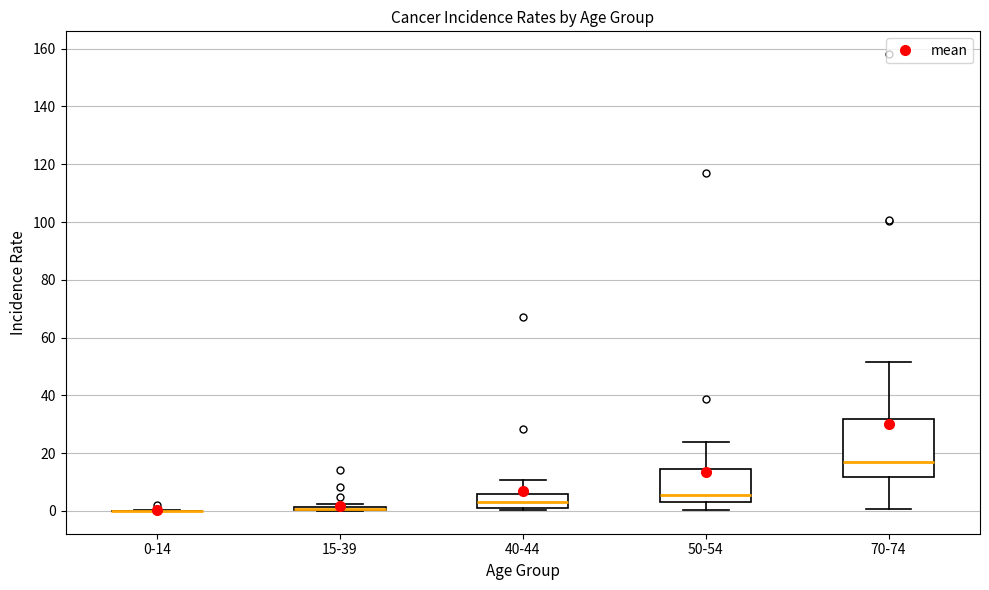

Which box is the tallest, from its lower edge to its upper edge?

70-74